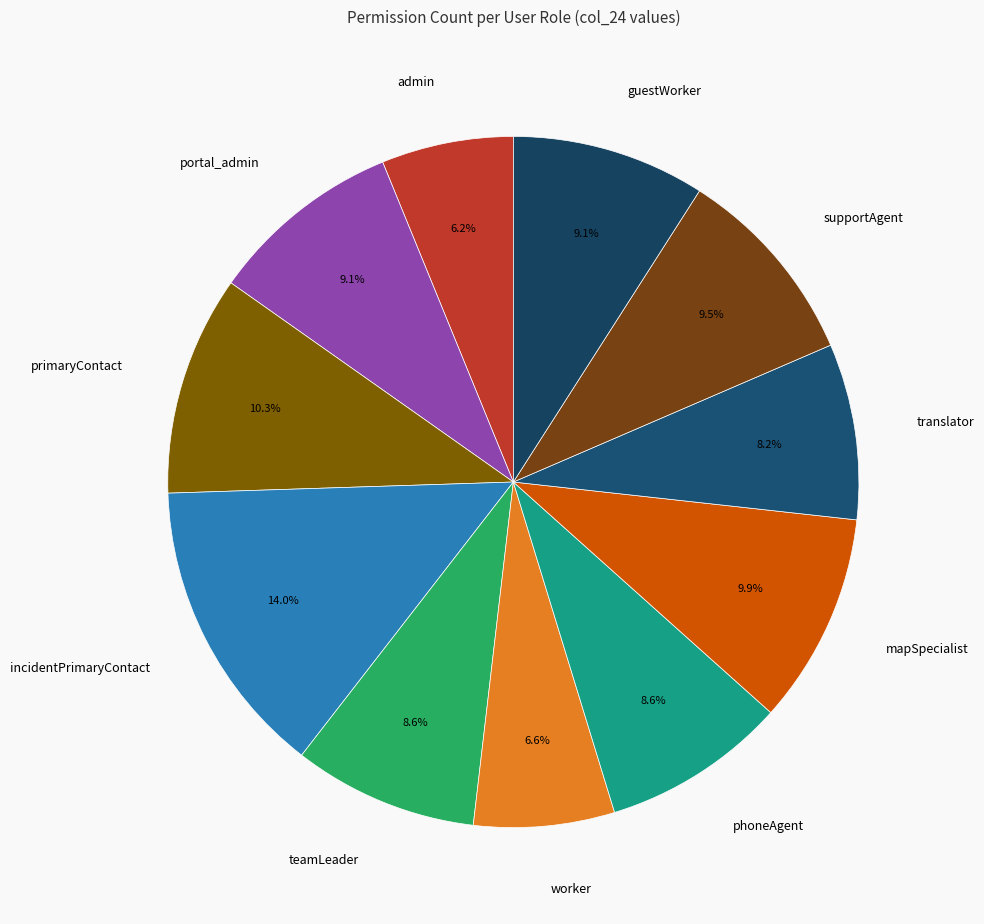

Is it true that admin is 1% of the pie?

False